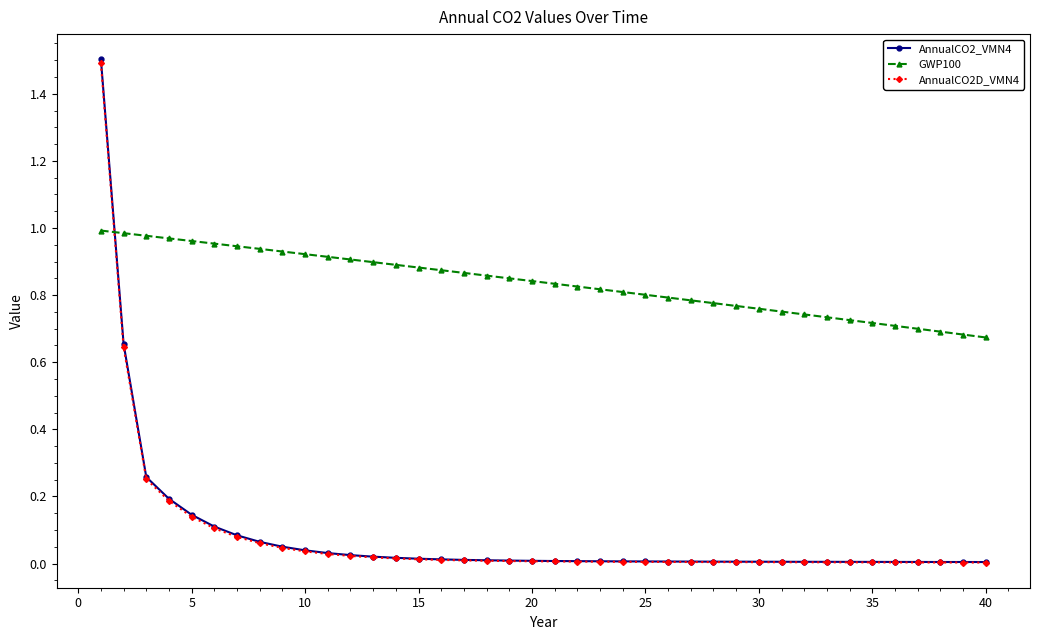

How many times do AnnualCO2D_VMN4 and GWP100 cross each other?

1